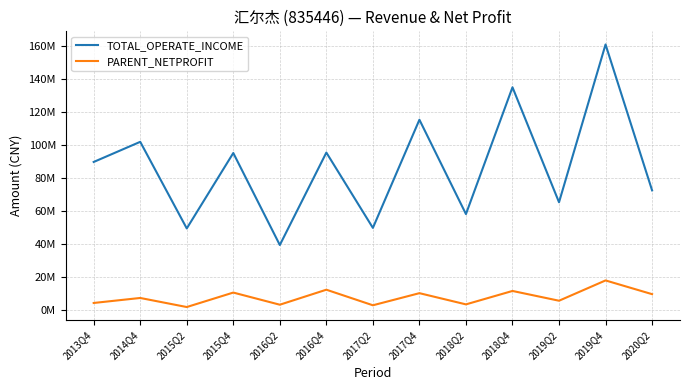

List the series in order of their overall mean, lowest first.

PARENT_NETPROFIT, TOTAL_OPERATE_INCOME